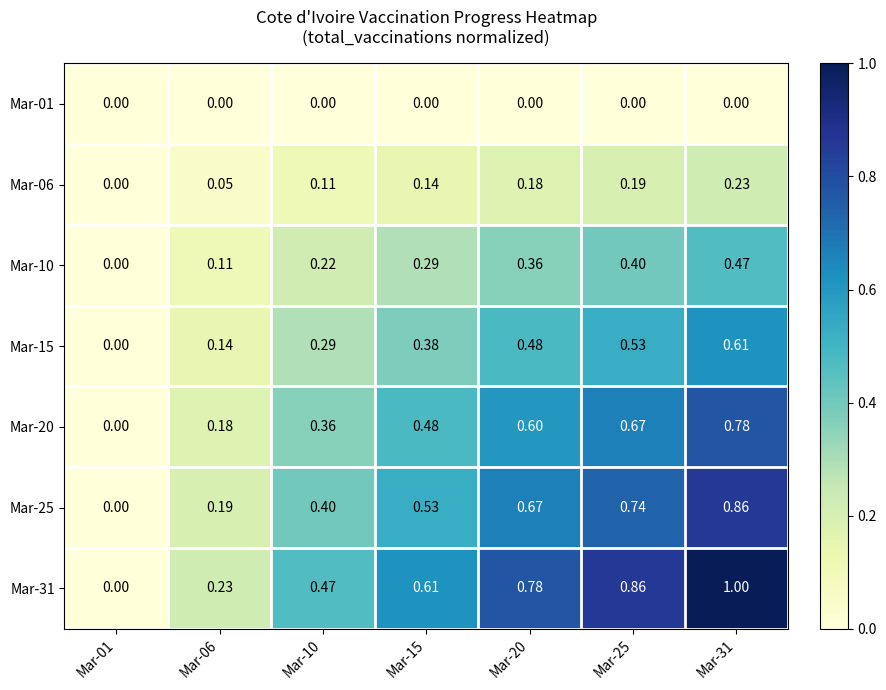

At how many categories does at least one series exceed 0?

6